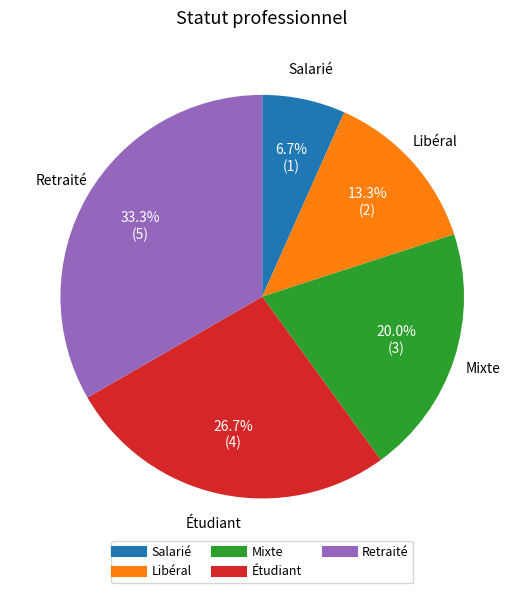

Is there any slice that represents more than half of the pie?

No